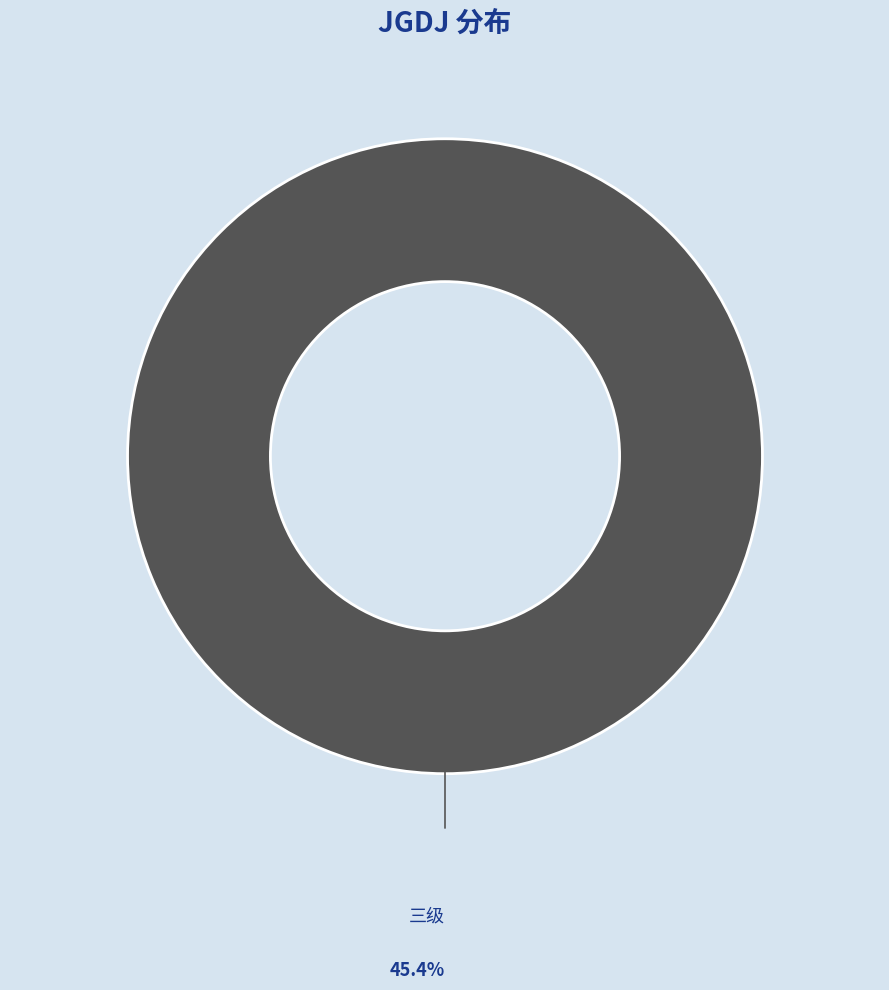

Is there a majority slice in this chart?

Yes